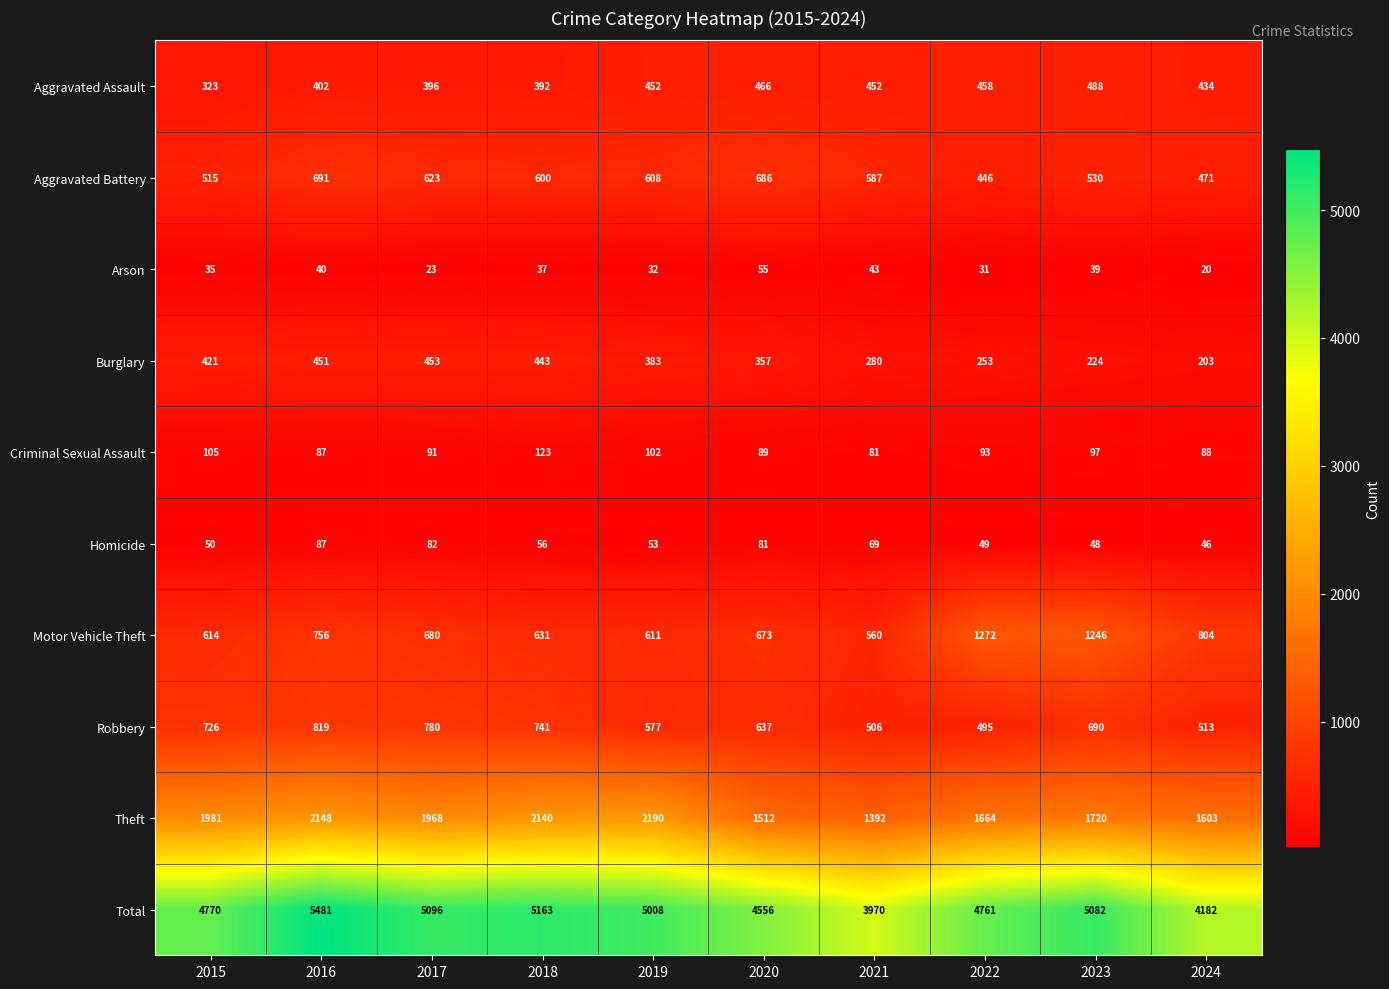

What is the sum of the Aggravated Assault values at 2019 and 2018?

844